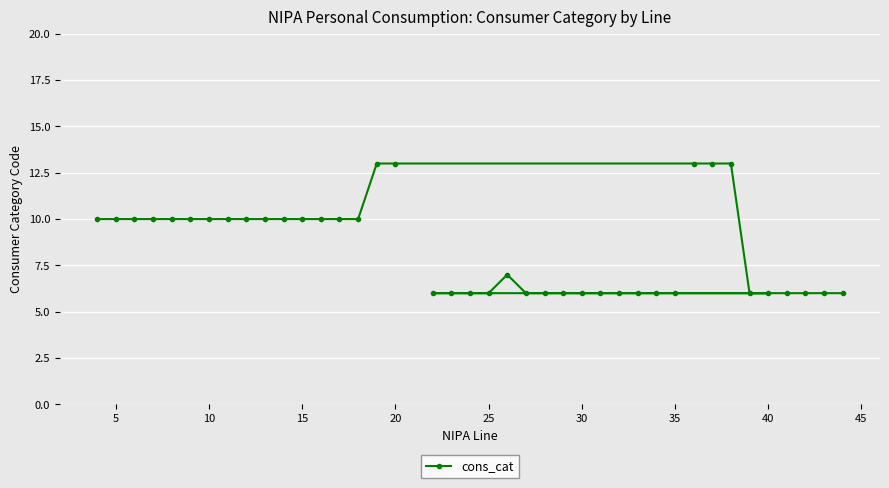

How many lines are shown in the chart?

1